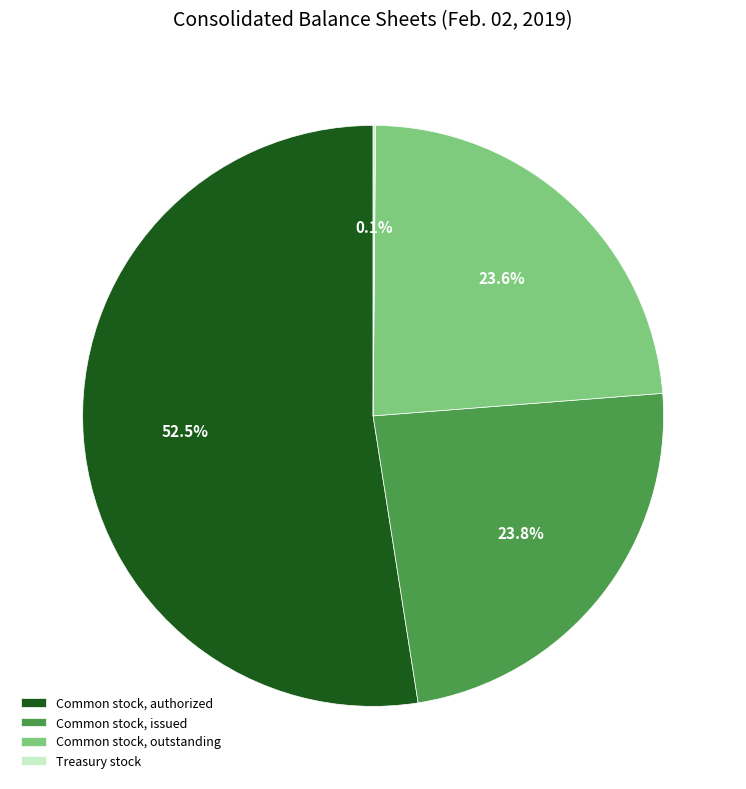

To the nearest percent, what is the difference between the largest and smallest slice percentages?

52%